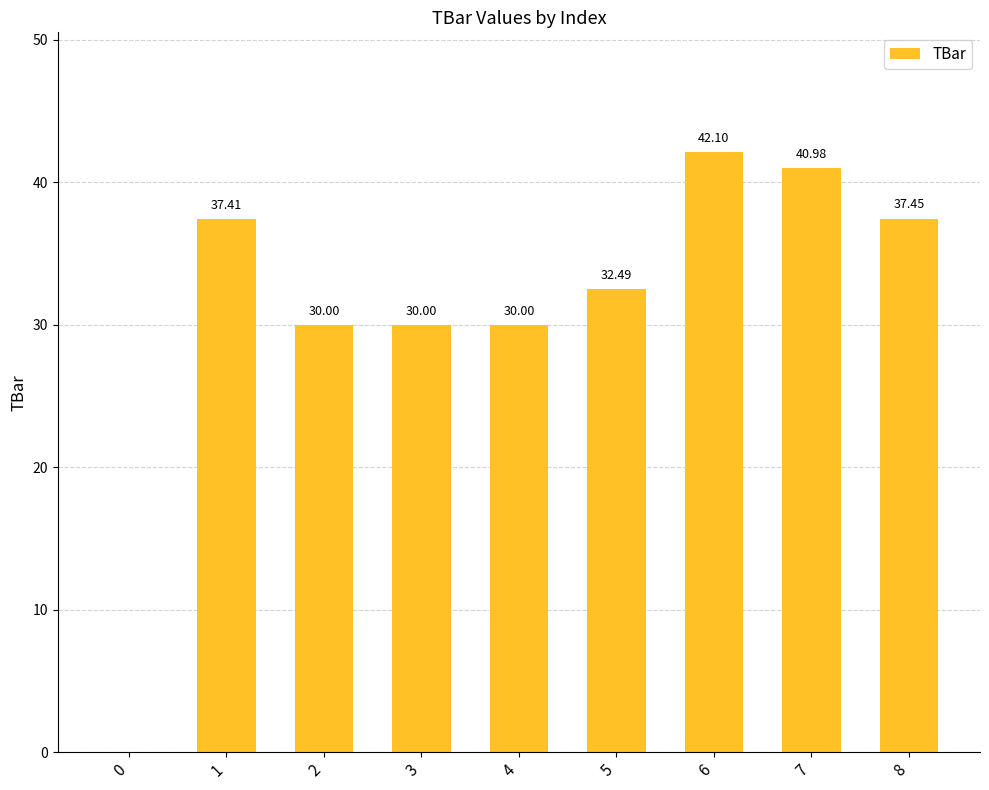

Which label corresponds to the largest value in the chart?

6